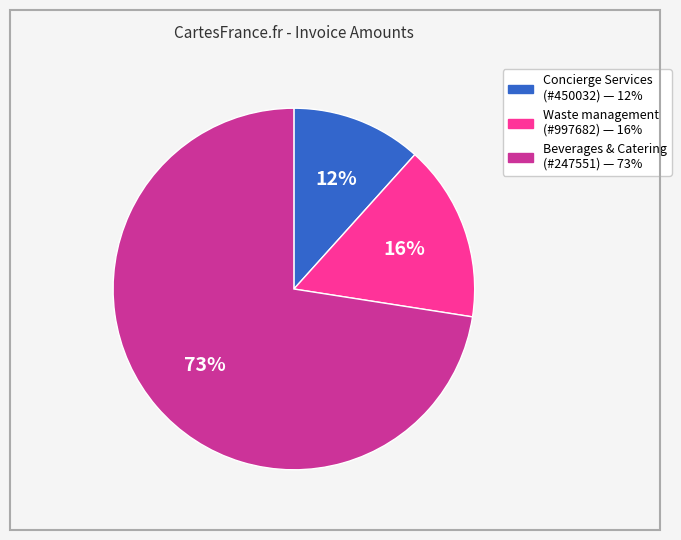

To the nearest percent, what is the average slice percentage?

33%